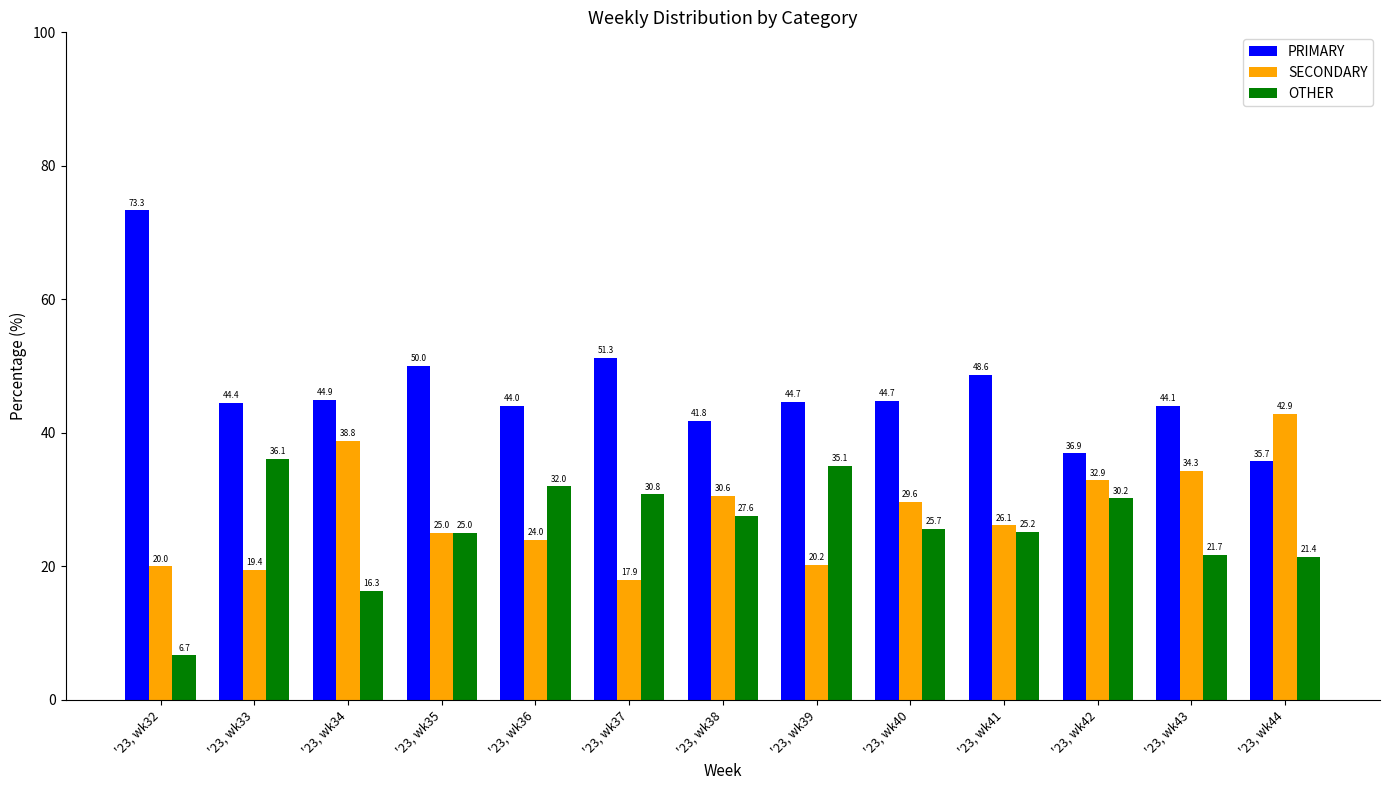

Is it true that PRIMARY equals 69.9 at '23, wk38?

False